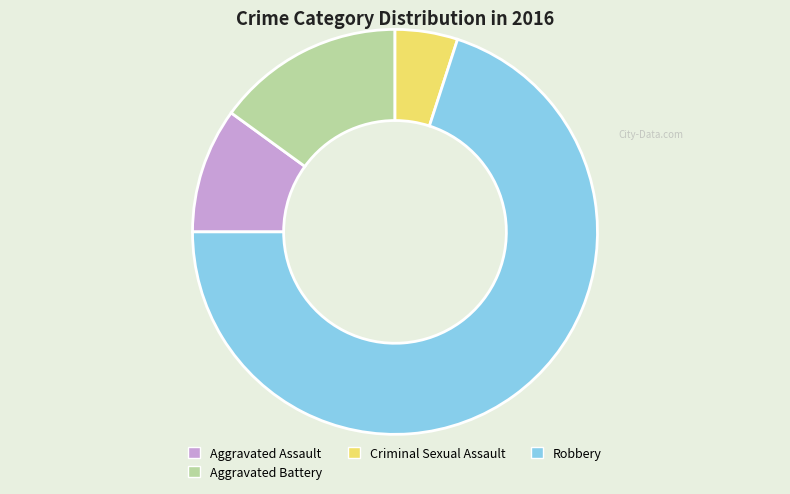

Is there a majority slice in this chart?

Yes